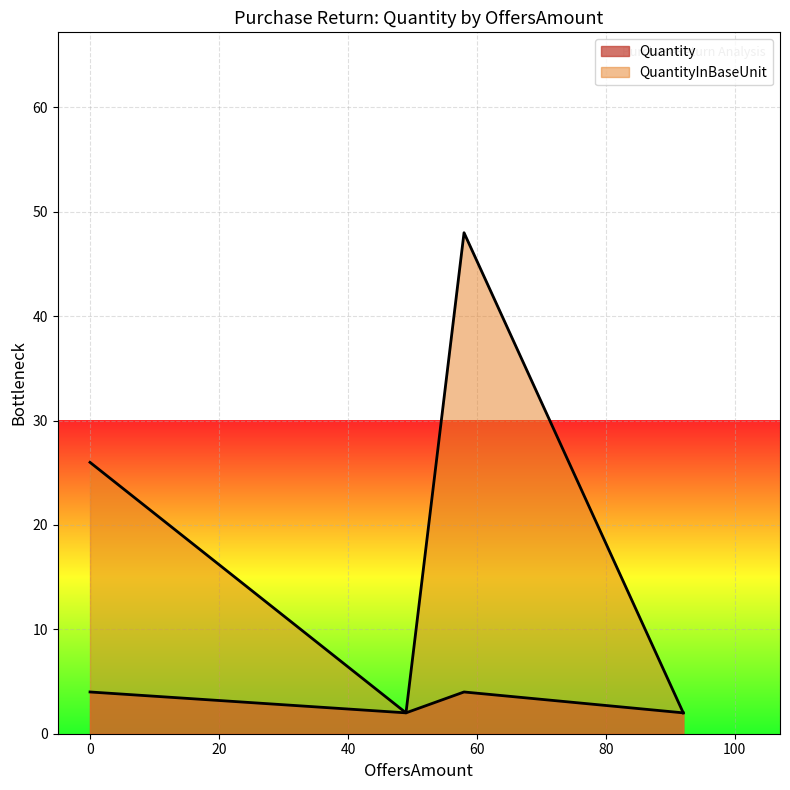

What is the label of the 7th point from the right?

92